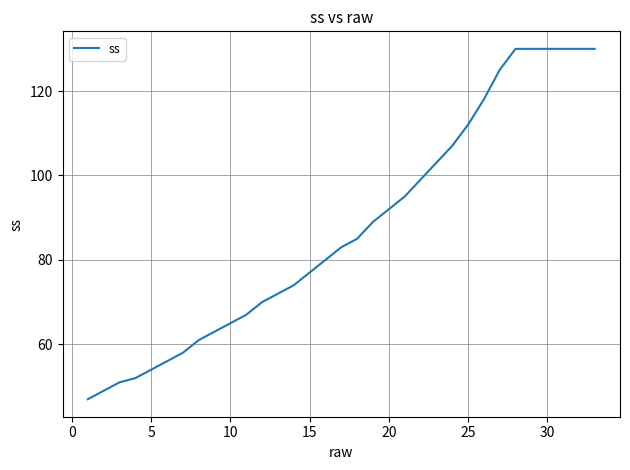

What is the minimum value shown in the chart?

47